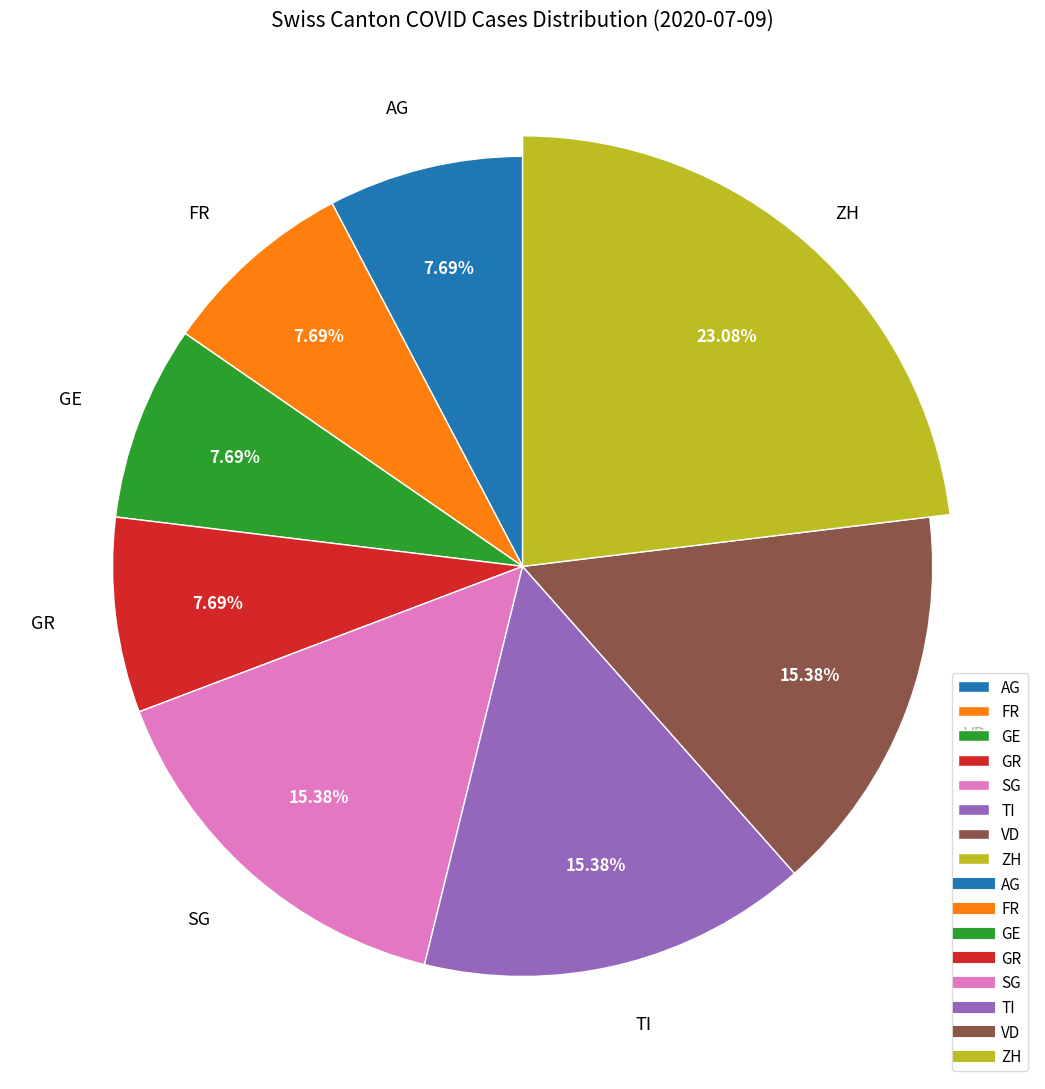

Does any single category account for the majority?

No